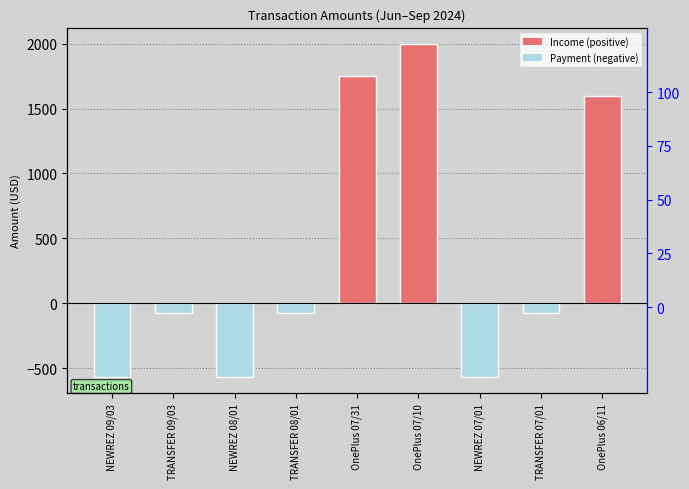

What is the label of the 6th bar from the right?

TRANSFER 08/01